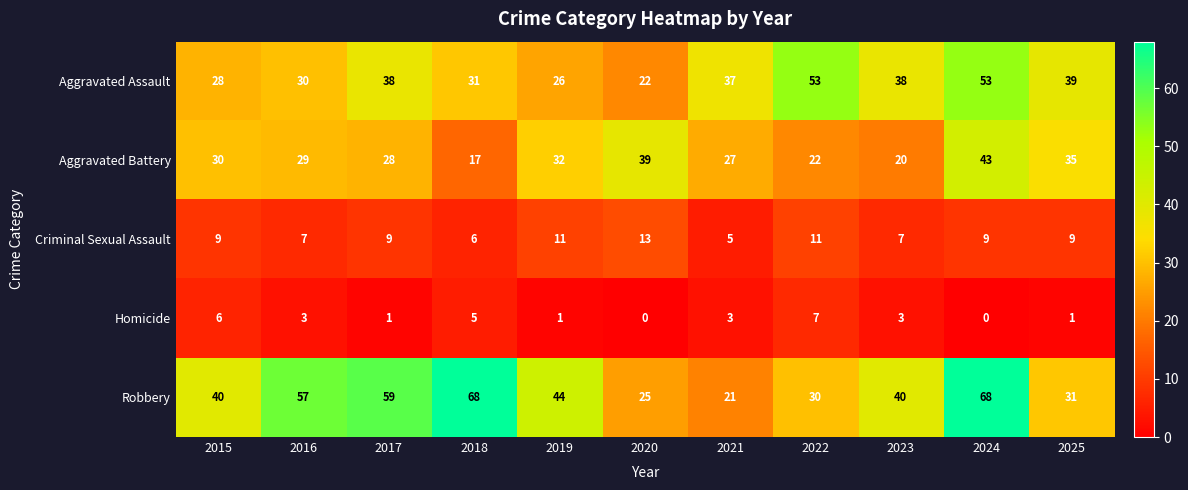

What is the spread (max minus min) of values at 2019?

43